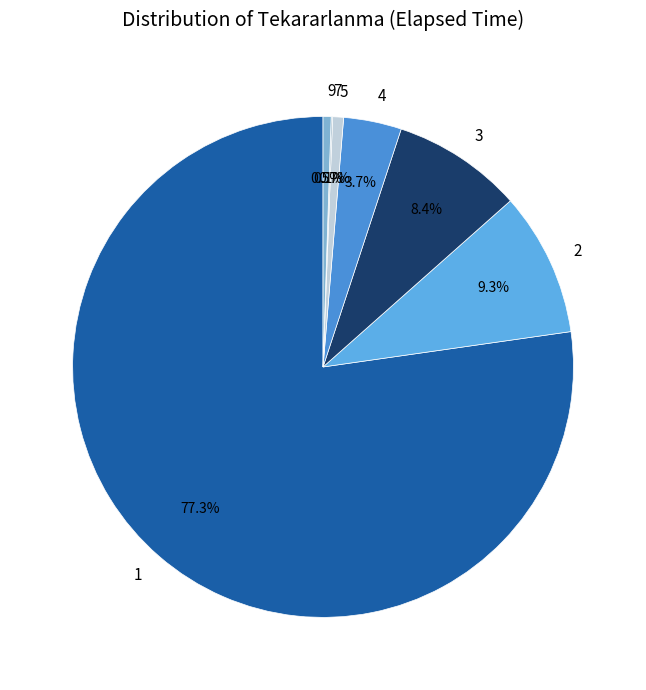

What is the ratio of the value at 2 to the value at 4?

2.5